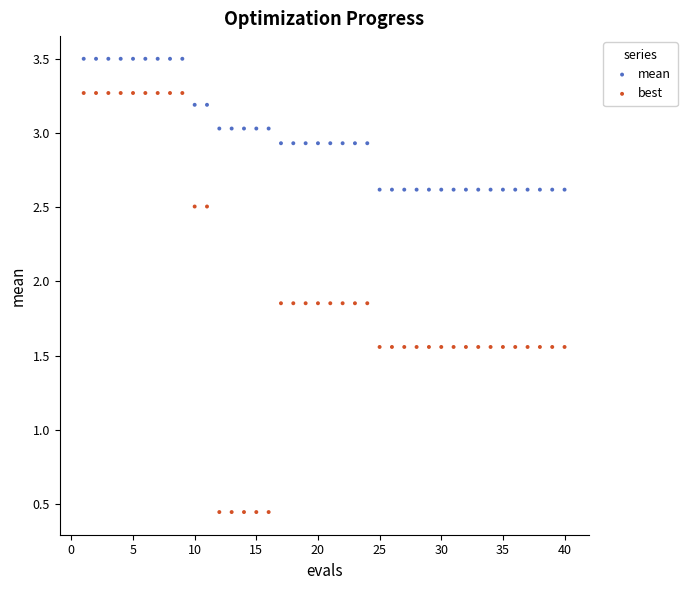

What are all the series names shown in the legend?

mean, best